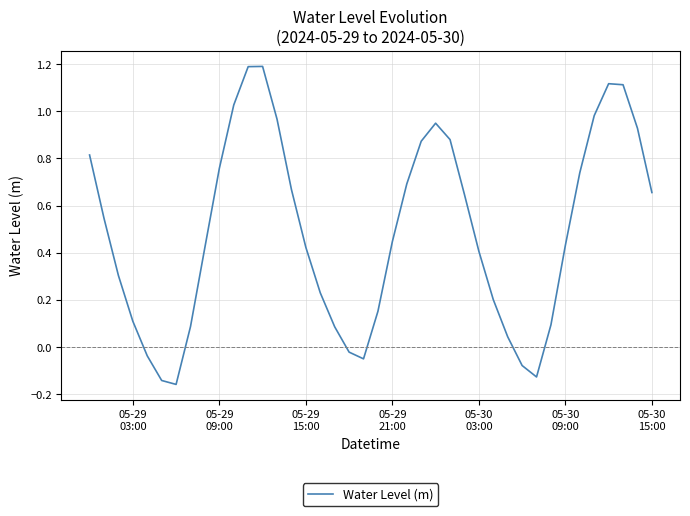

What is the maximum value shown in the chart?

1.2